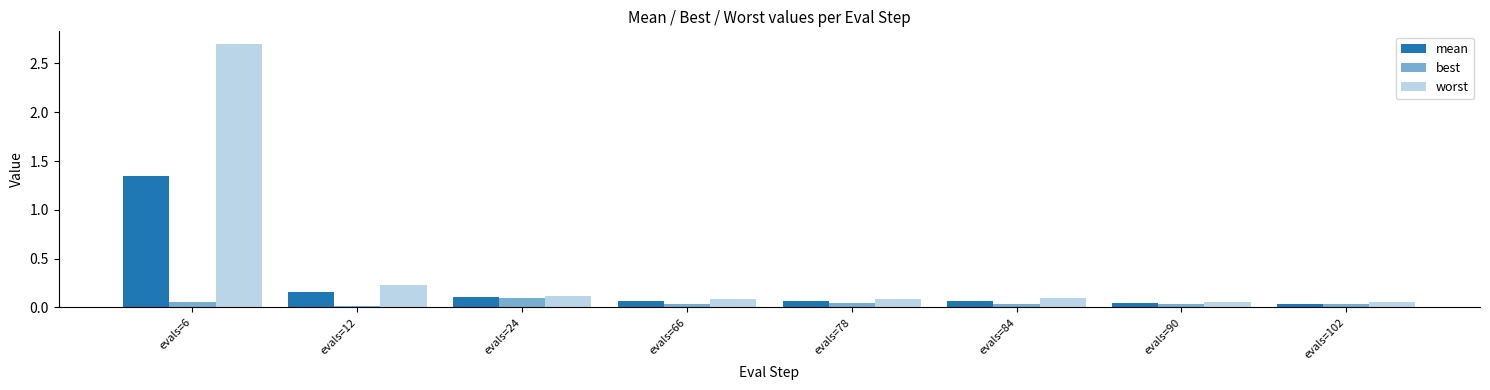

Rank the series by their maximum value, from highest to lowest.

worst, mean, best